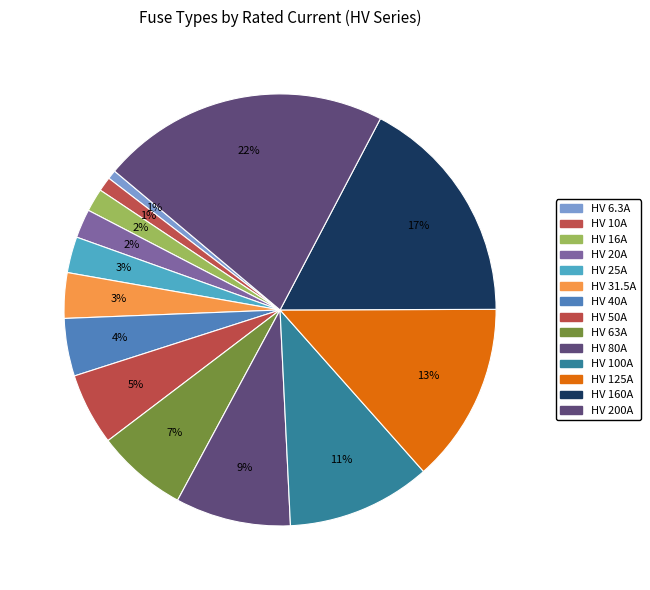

Combined, do HV 50A and HV 31.5A account for over 50%?

No